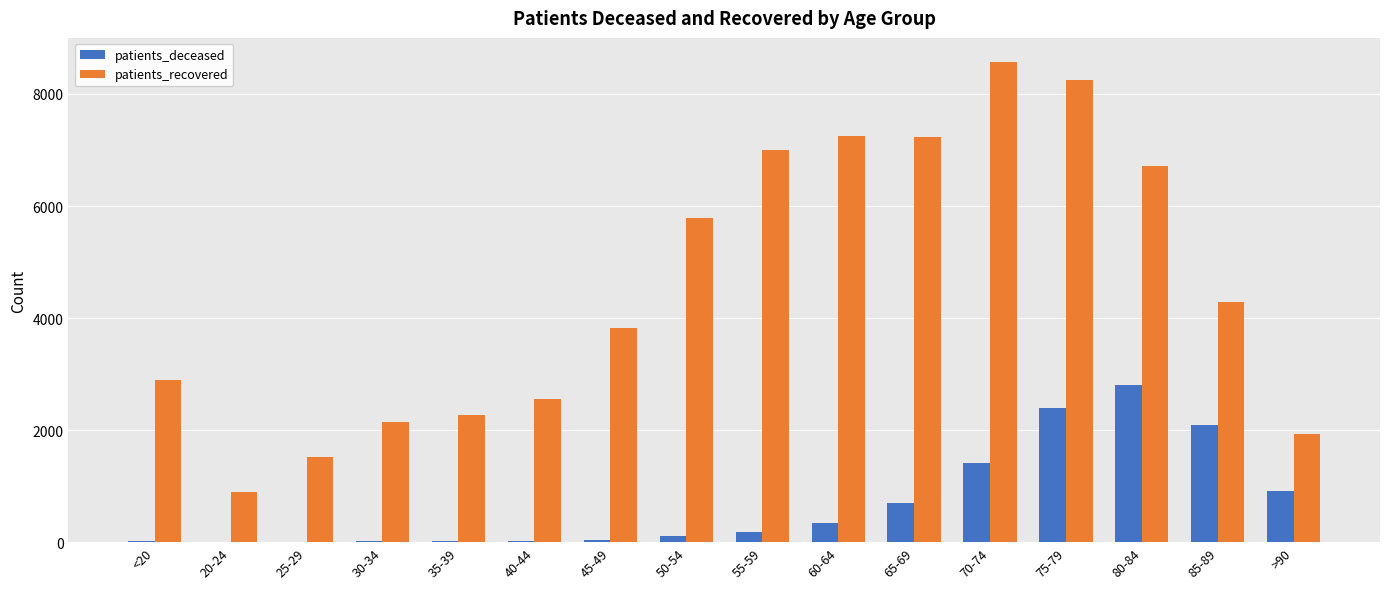

How many distinct data groups are displayed?

2